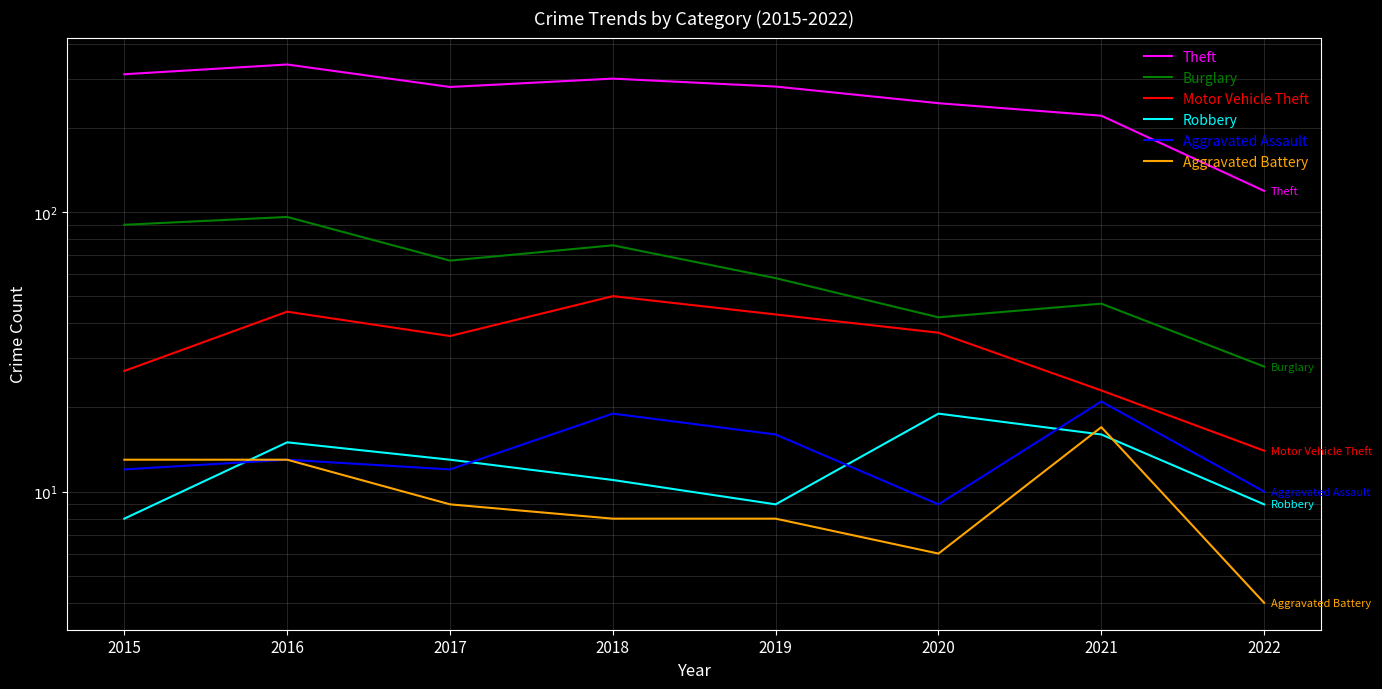

How many data points in Theft are less than 281?

4